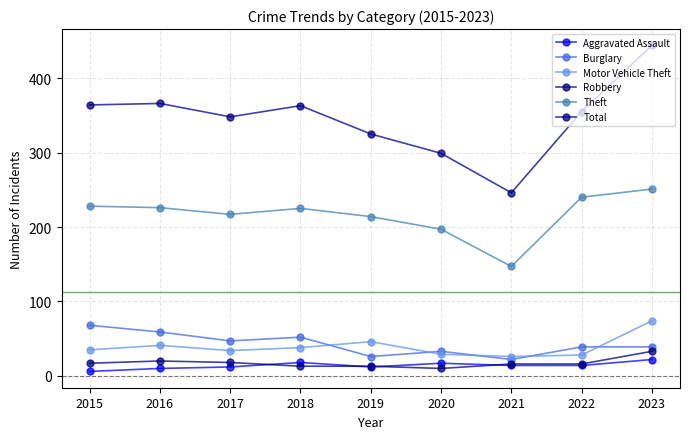

At which label is Burglary closest to 45?

2017